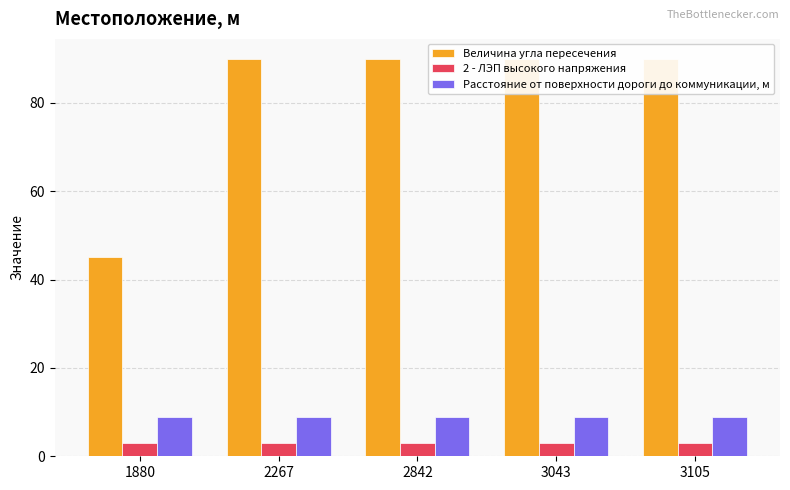

At how many categories does at least one series exceed 28?

5